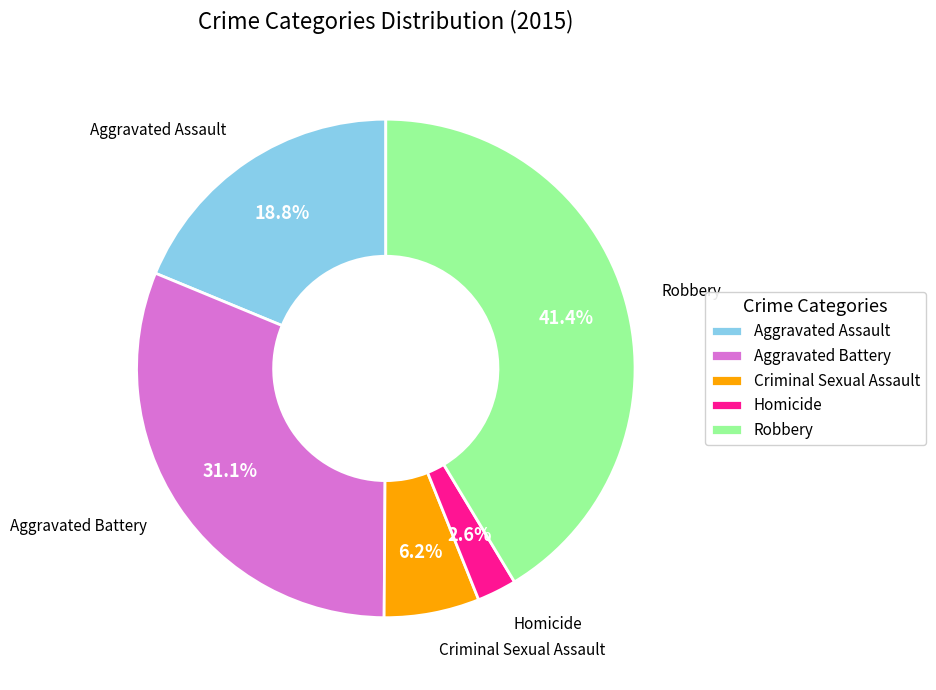

Which slice is the smallest?

Homicide